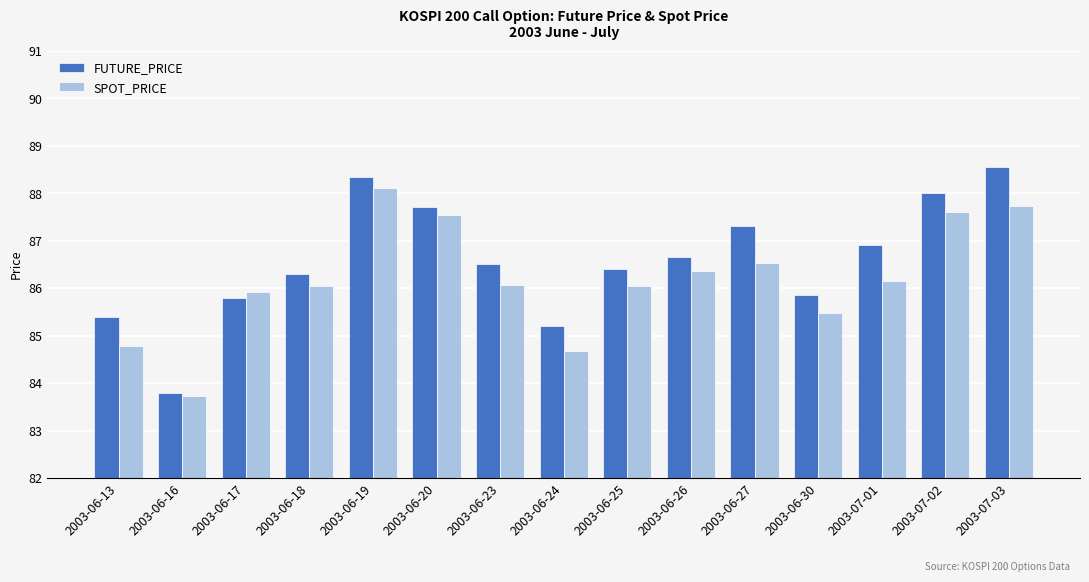

List the series in order of their overall mean, lowest first.

SPOT_PRICE, FUTURE_PRICE